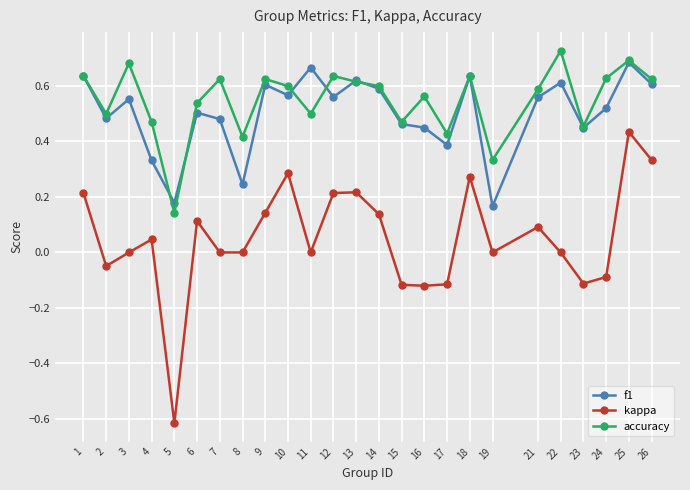

Where is the first local minimum for accuracy?

2